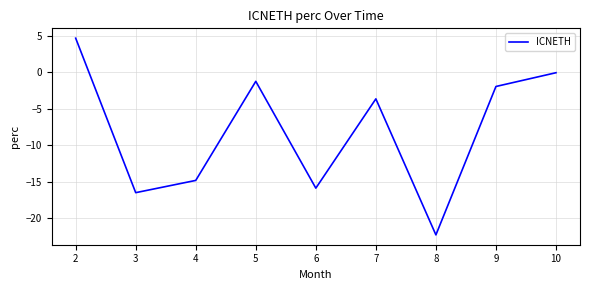

The value at 8 is -0.8. True or false?

False